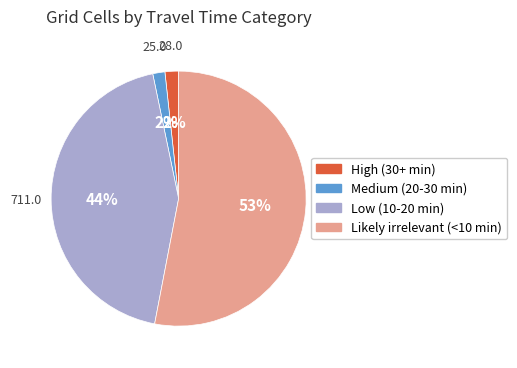

Does Low (10-20 min) represent more than half of the total?

No